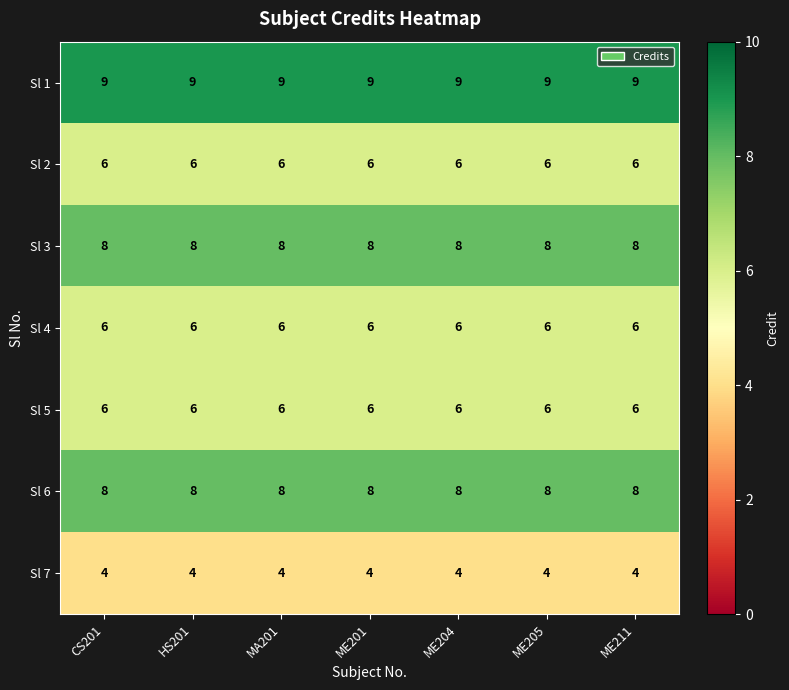

True or false: Sl 1 has a value of 13 at CS201.

False